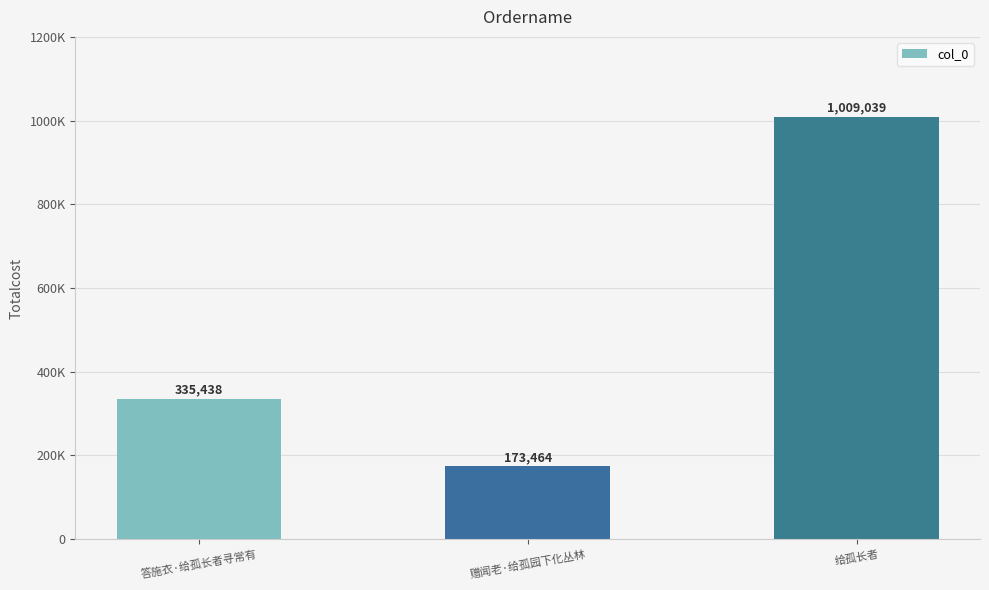

What is the label of the 3rd bar from the right?

答施衣·给孤长者寻常有